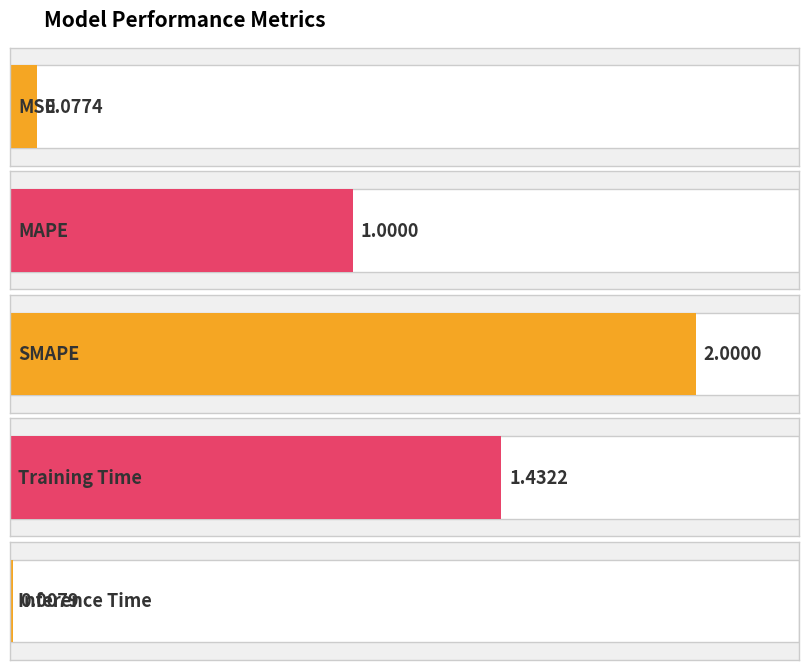

At which category does the chart reach its minimum across all series?

Inference Time